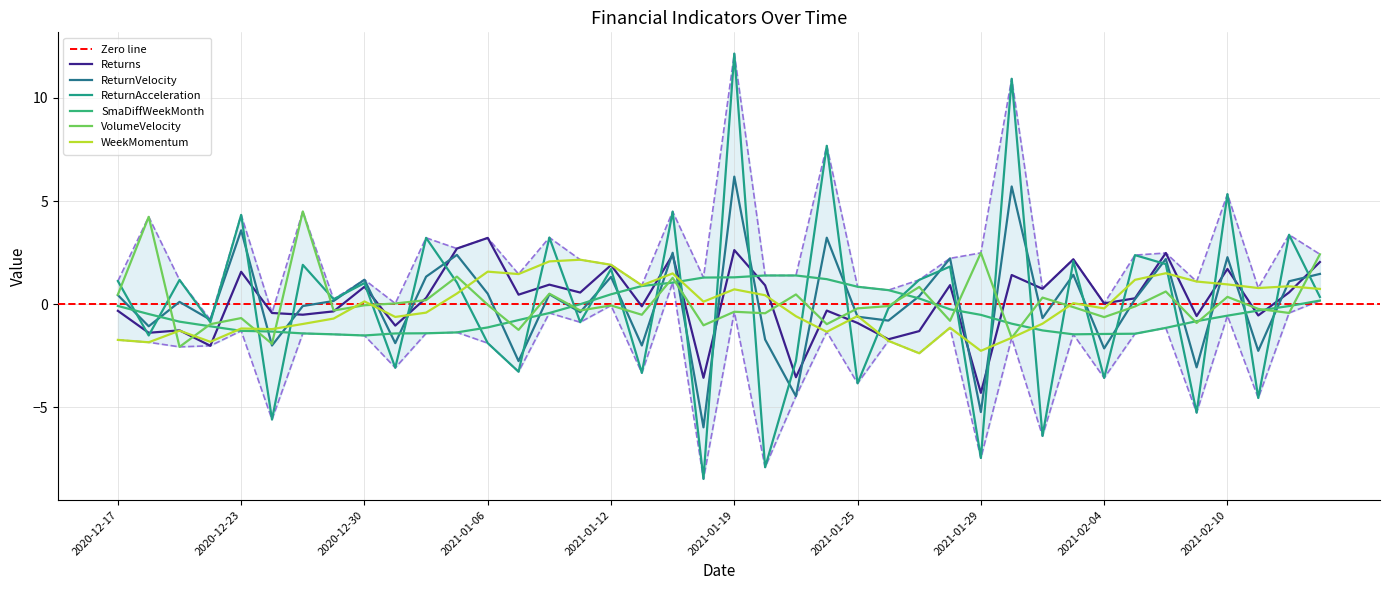

What are all the series names shown in the legend?

Returns, ReturnVelocity, ReturnAcceleration, SmaDiffWeekMonth, VolumeVelocity, WeekMomentum